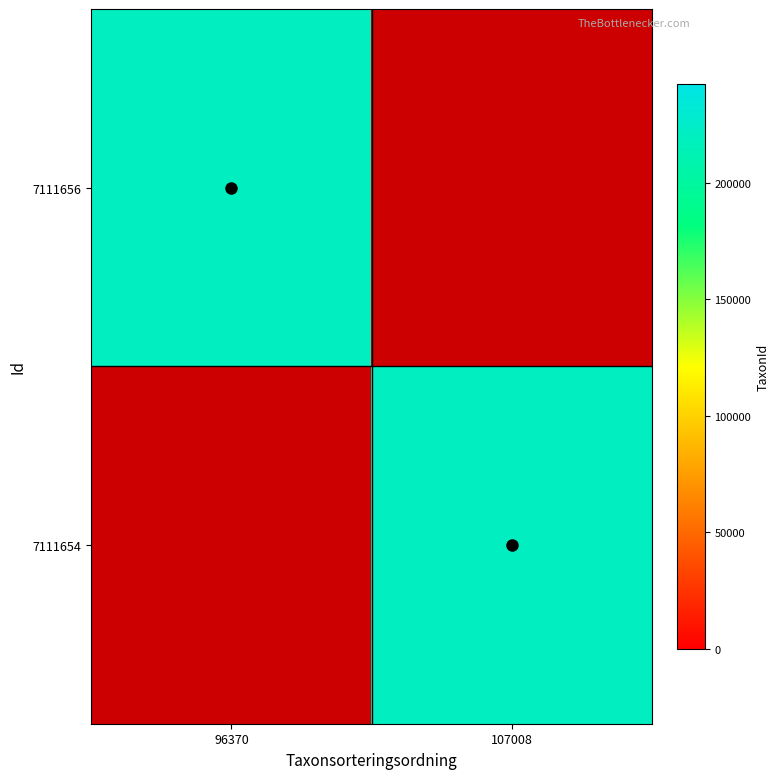

How many positive values does the 7111654 series have?

1